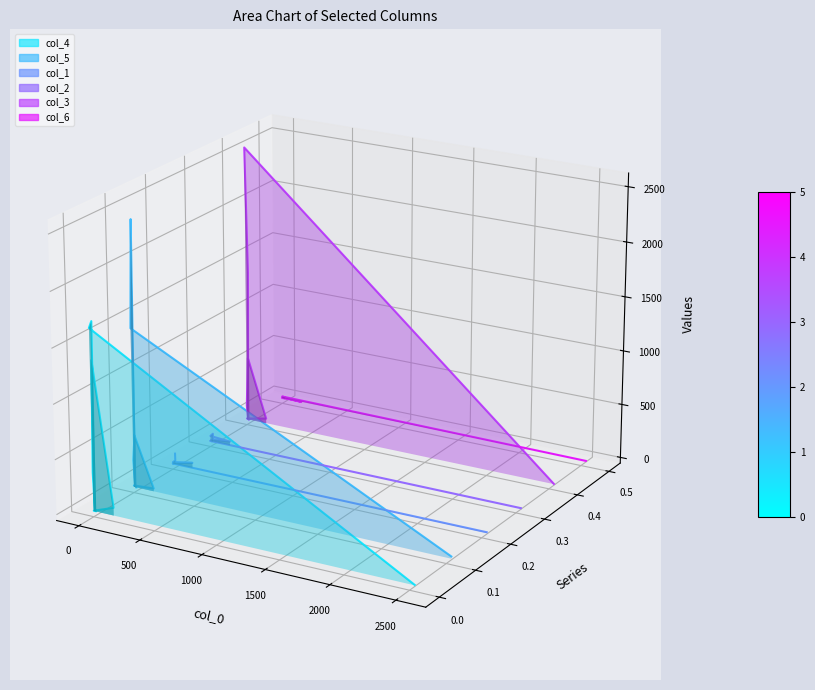

The col_5 series shows -0.0 at 1500. True or false?

False